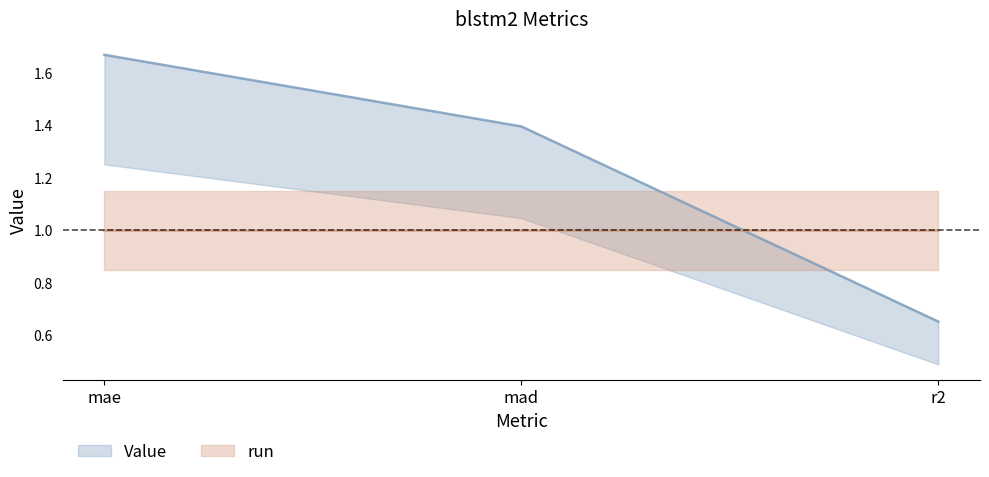

What is the label of the 3rd point from the left?

r2